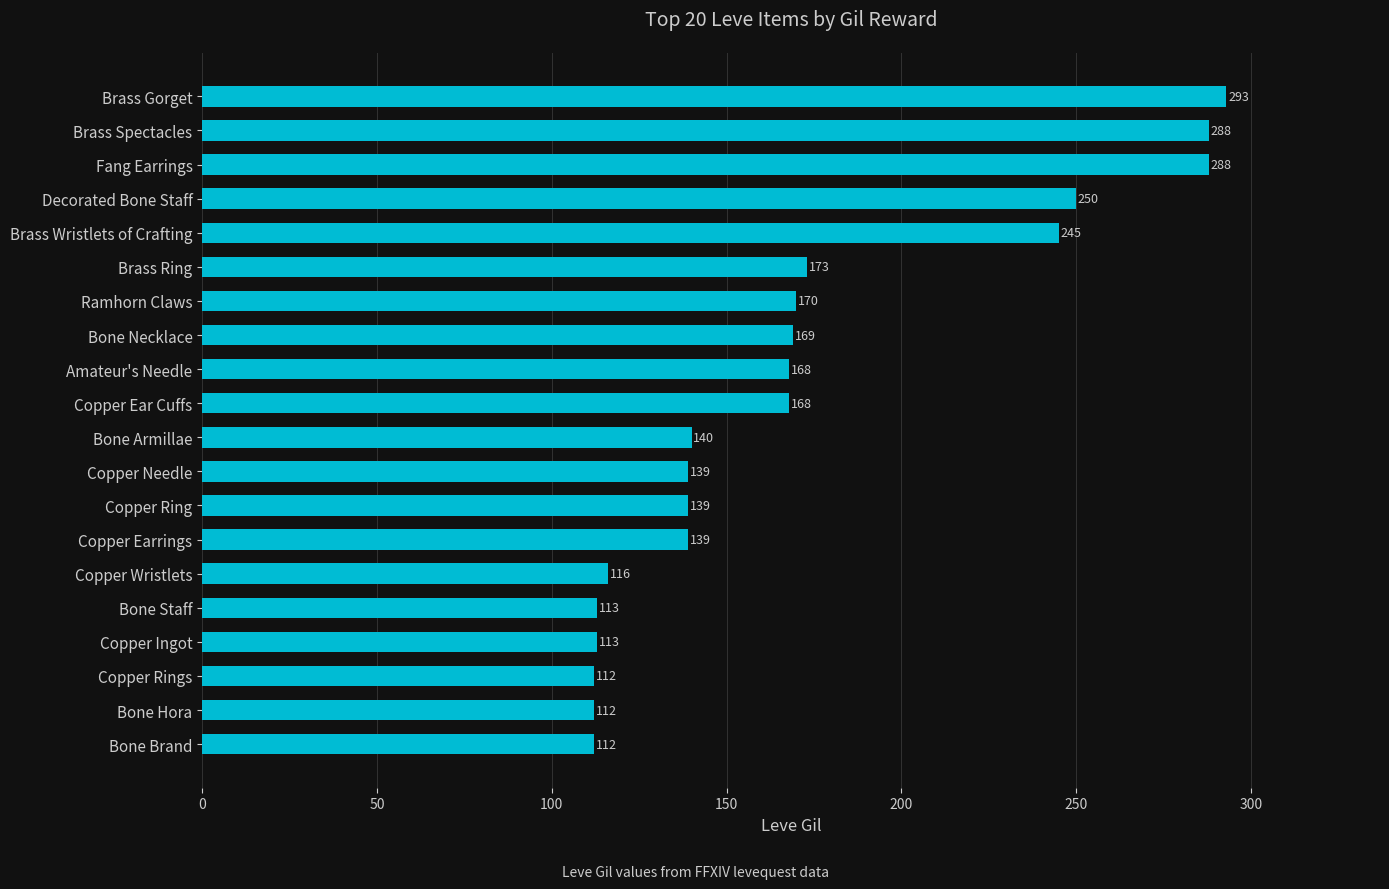

True or false: the data shows 166 at Bone Brand.

False